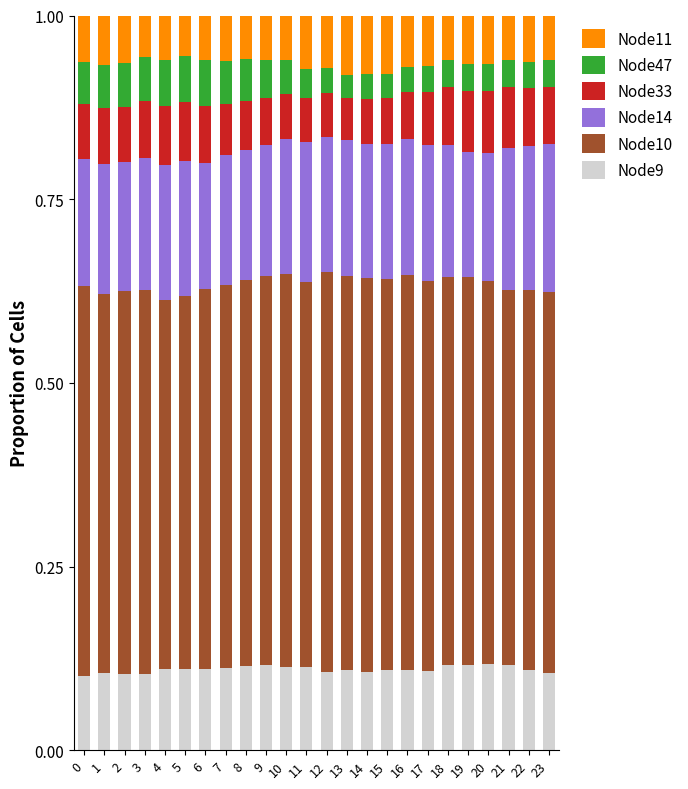

What is the total value across all series at 11?

1.0